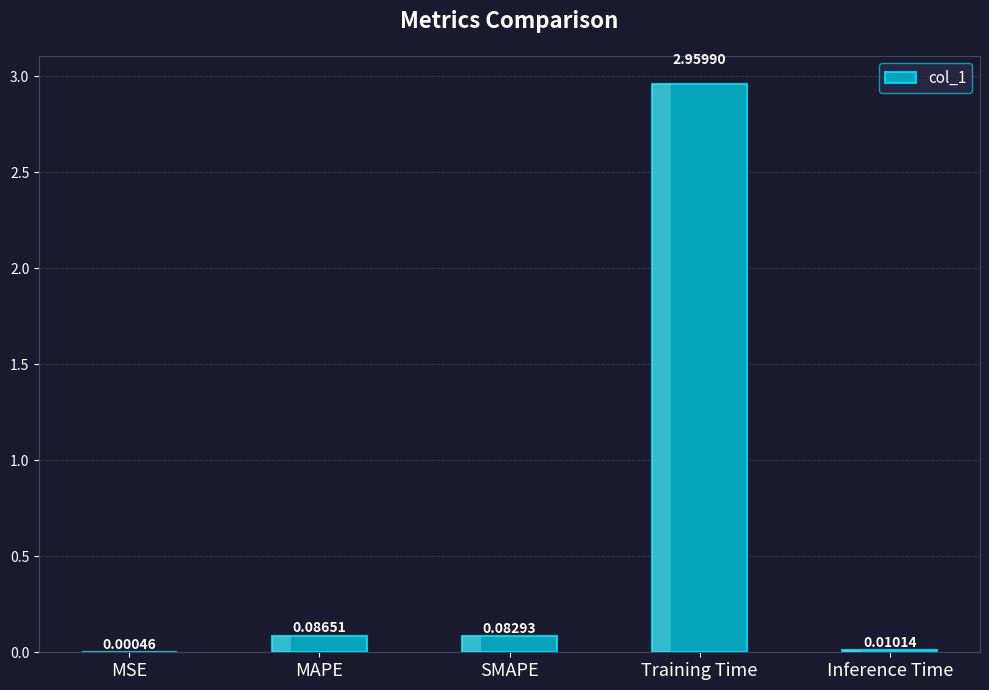

What is the sum of all values?

3.1